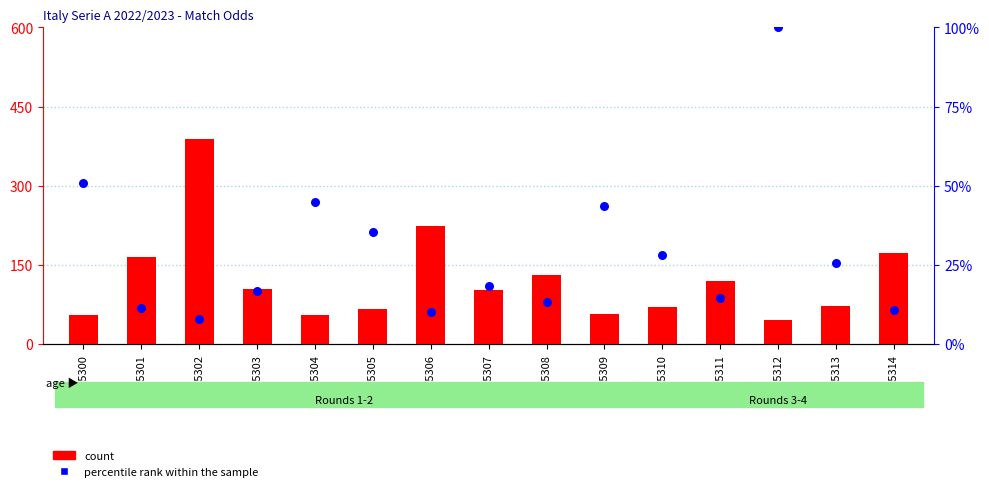

Which series reaches the minimum Y coordinate?

percentile rank within the sample